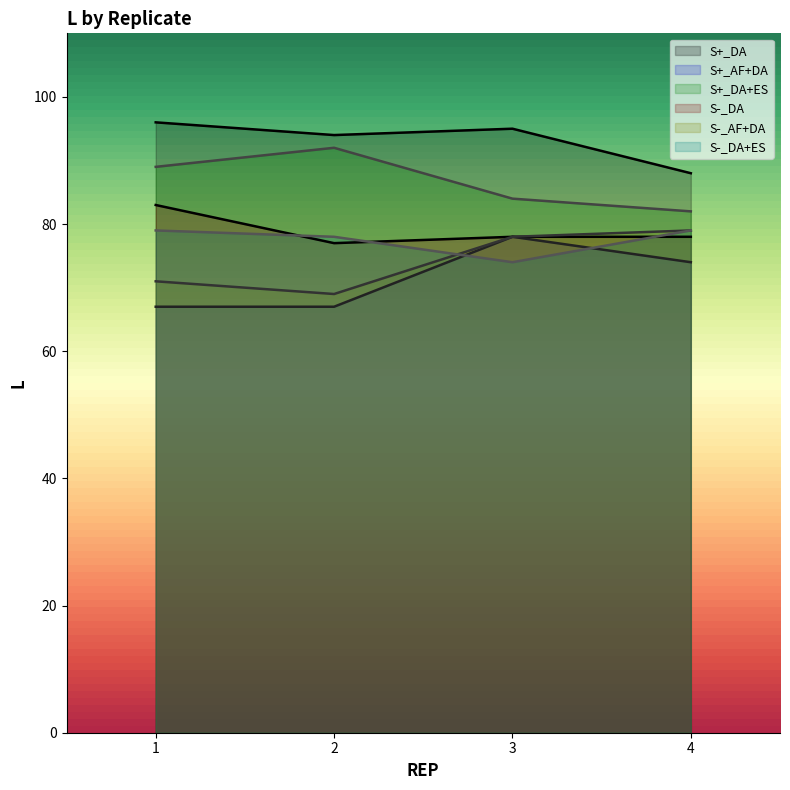

At which category does the chart reach its minimum across all series?

1